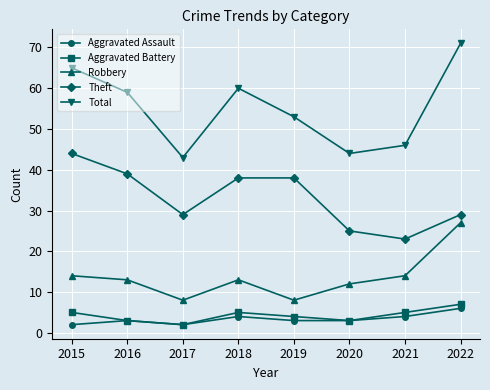

Count the number of categories in the chart.

8